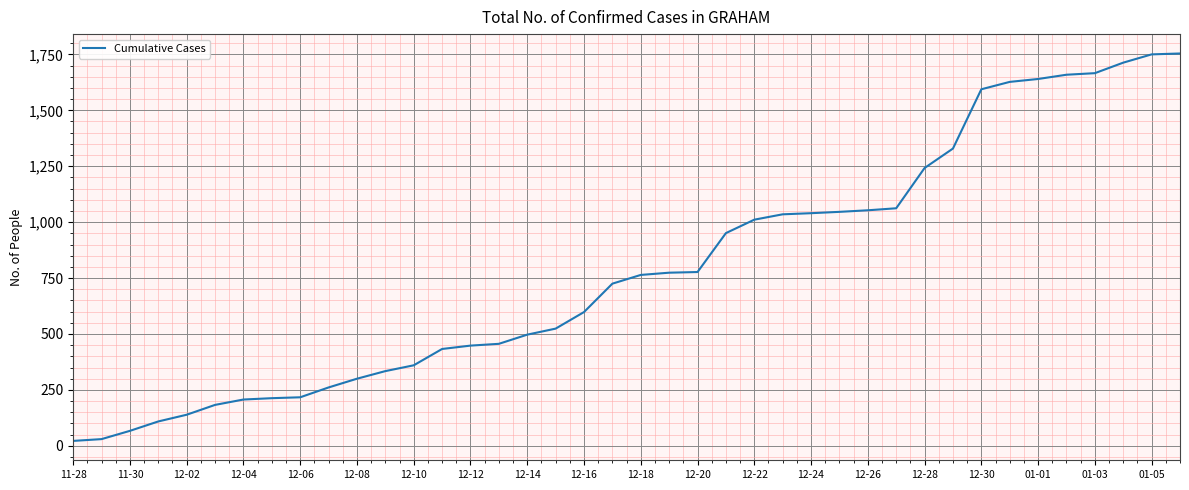

What is the greatest value displayed?

1754